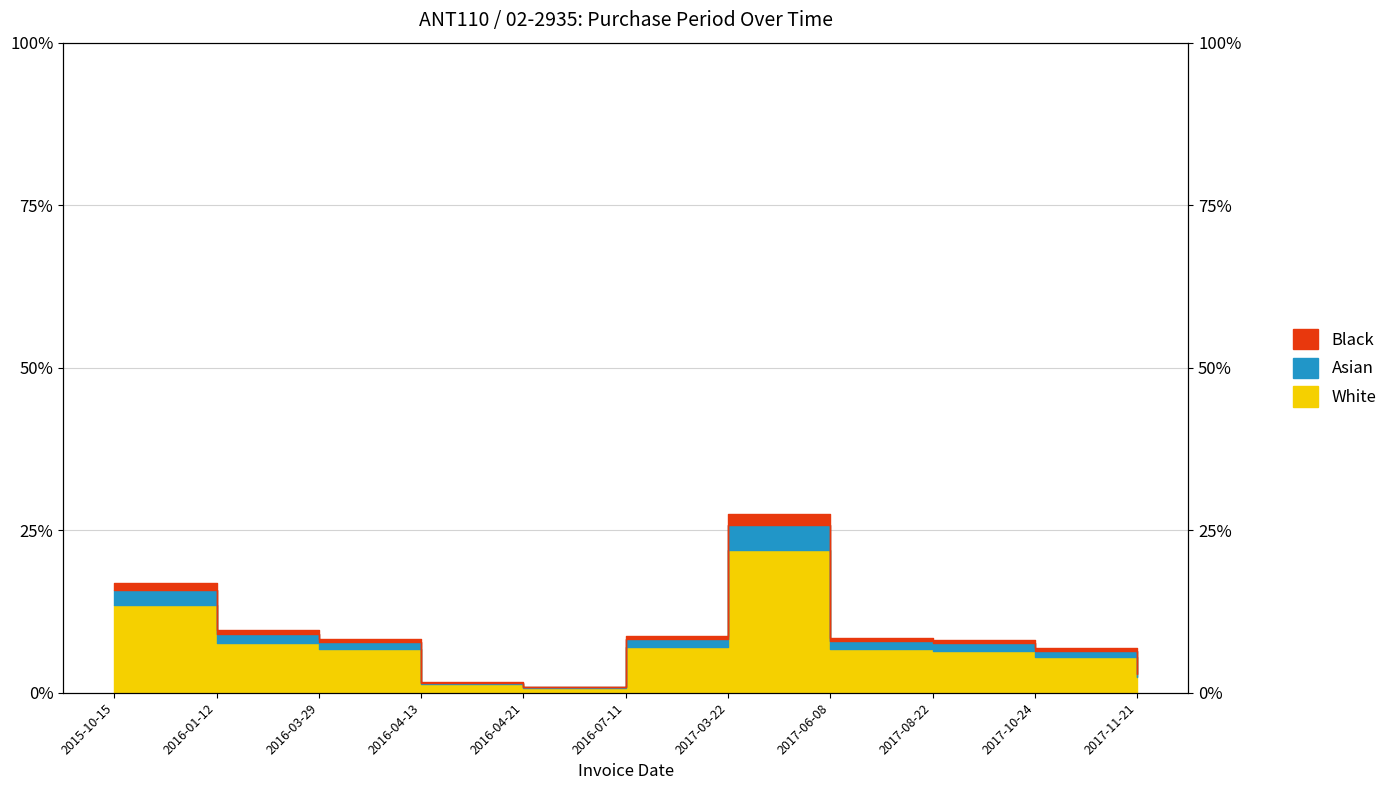

Reading left to right, extract all data points from this chart.

2015-10-15=0.2	2016-01-12=0.1	2016-03-29=0.1	2016-04-13=0.0	2016-04-21=0.0	2016-07-11=0.1	2017-03-22=0.3	2017-06-08=0.1	2017-08-22=0.1	2017-10-24=0.1	2017-11-21=0.0